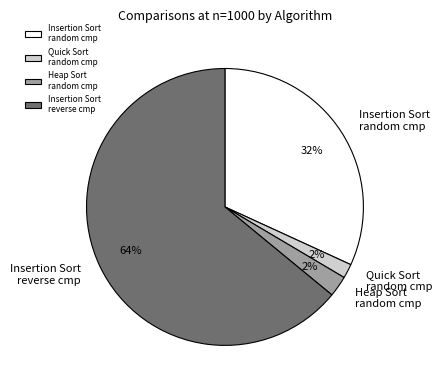

What is the largest slice in the pie chart?

Insertion Sort reverse cmp